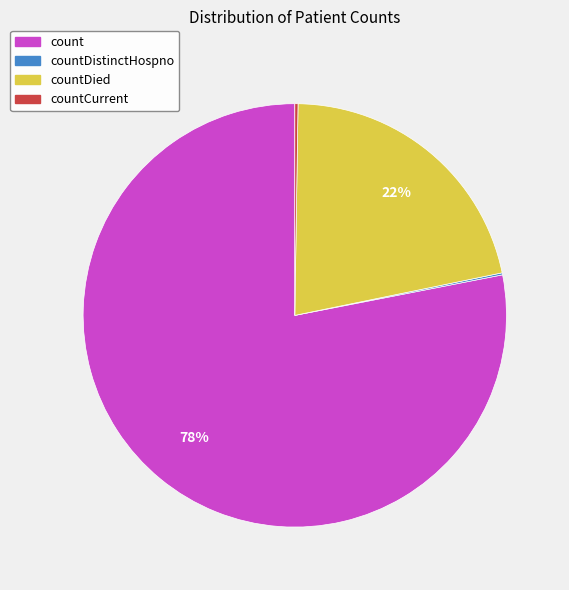

True or false: count accounts for 70% of the total.

False